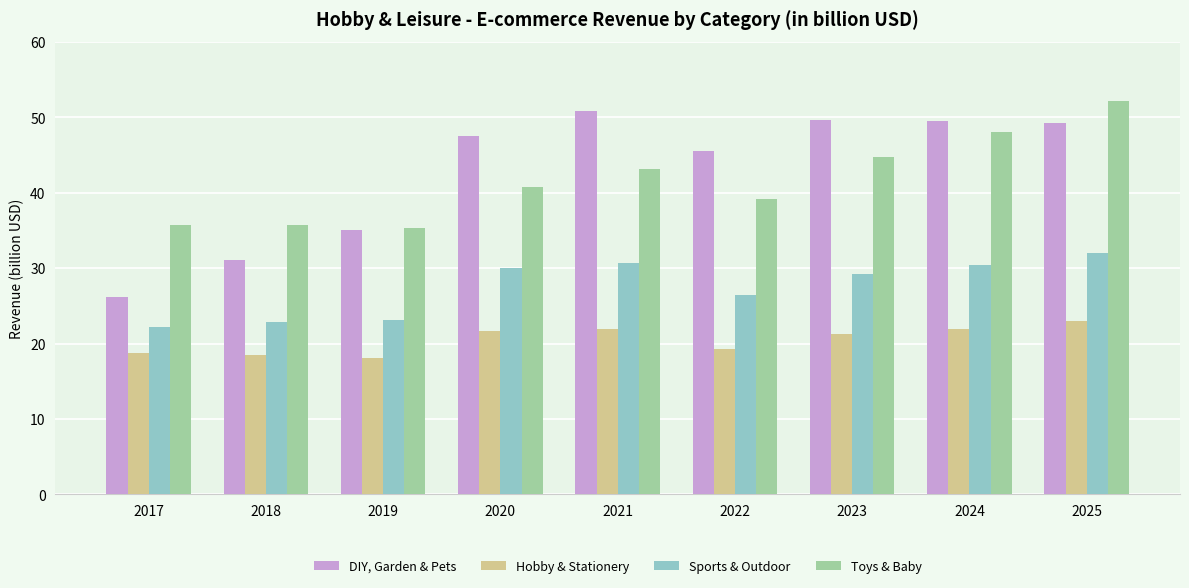

Does the chart contain any negative values?

No